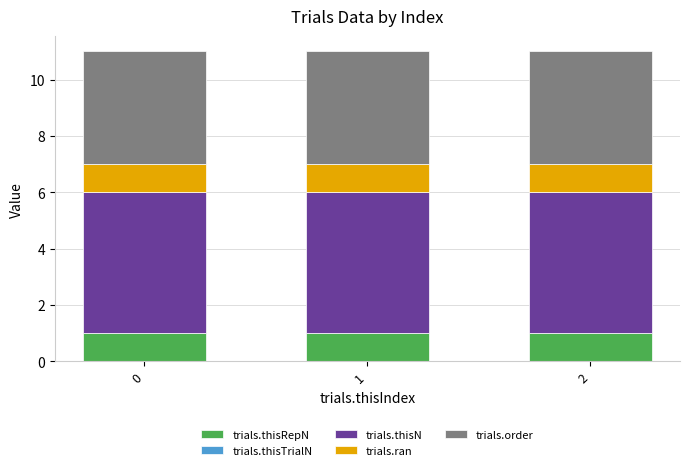

True or false: trials.thisRepN has a value of 1 at 1.

True